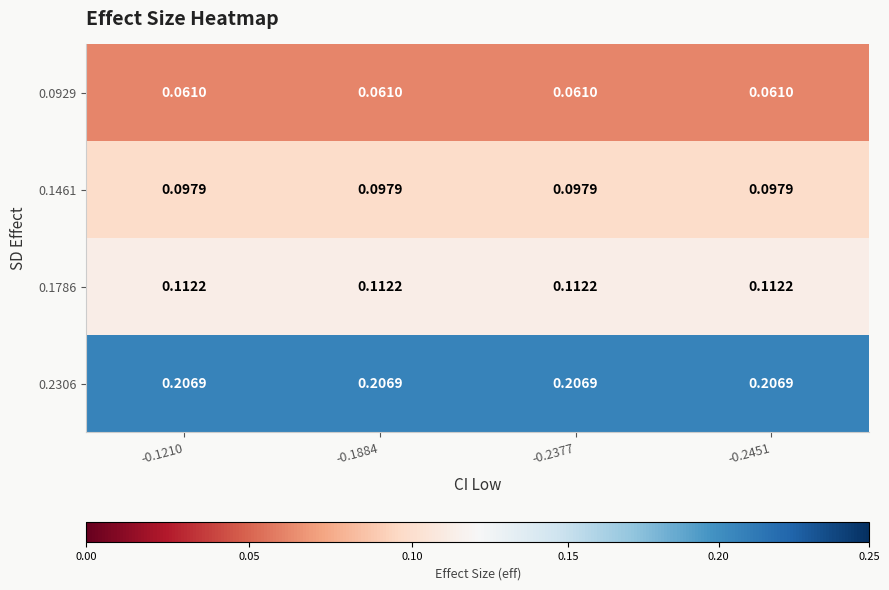

Is the value of 0.1786 at -0.1210 greater than the value of 0.1461 at -0.1884?

Yes